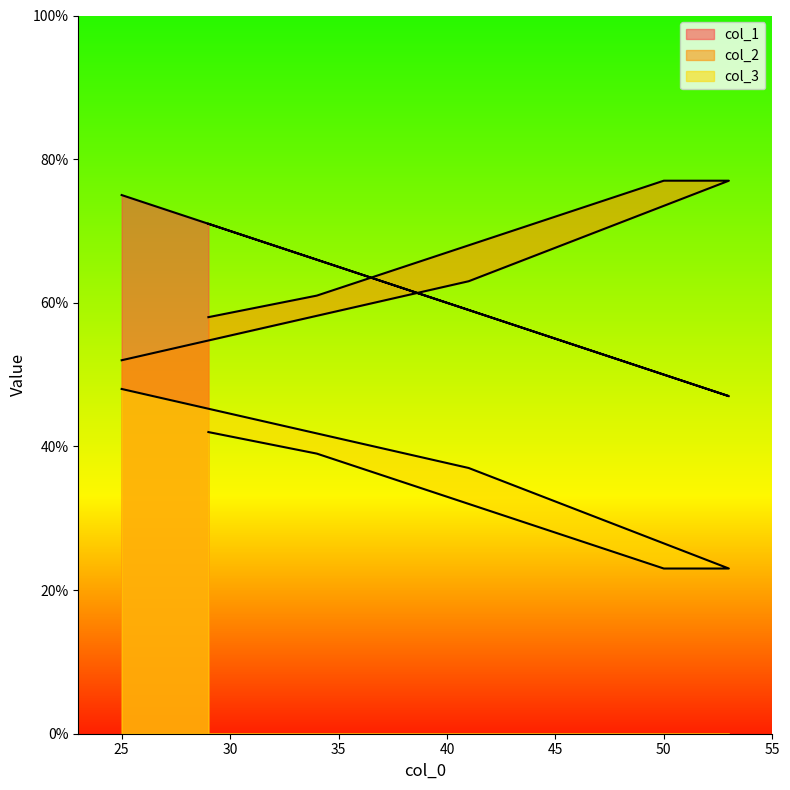

Reading left to right, transcribe all the data shown in this chart.

col_1: 29=71	34=66	50=50	53=47	41=59	25=75
col_2: 29=58	34=61	50=77	53=77	41=63	25=52
col_3: 29=42	34=39	50=23	53=23	41=37	25=48